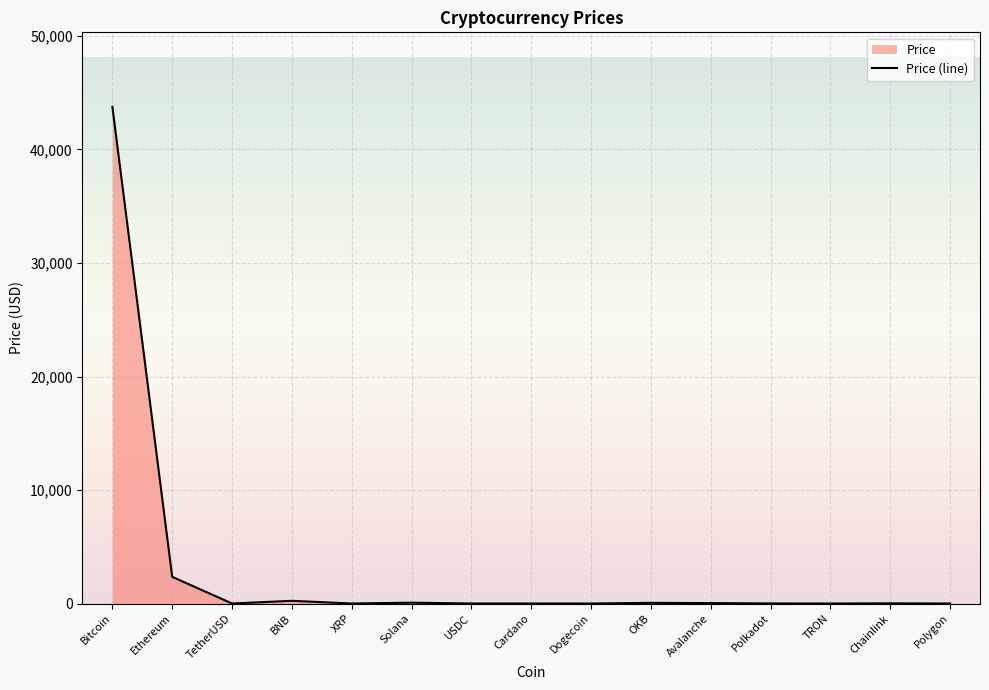

What is the change in value from USDC to Chainlink?

+15.4